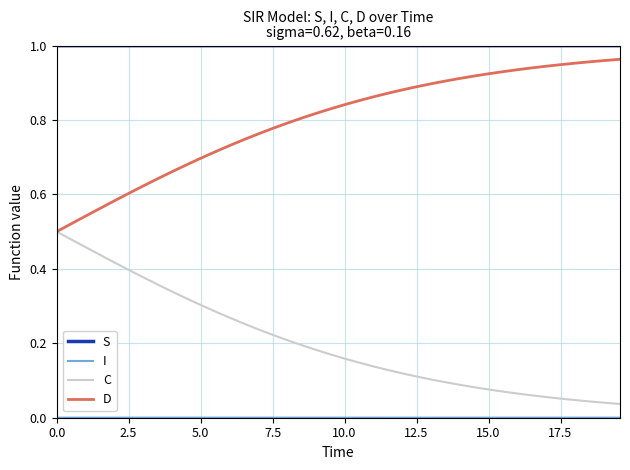

Which series has the largest total across all categories?

S